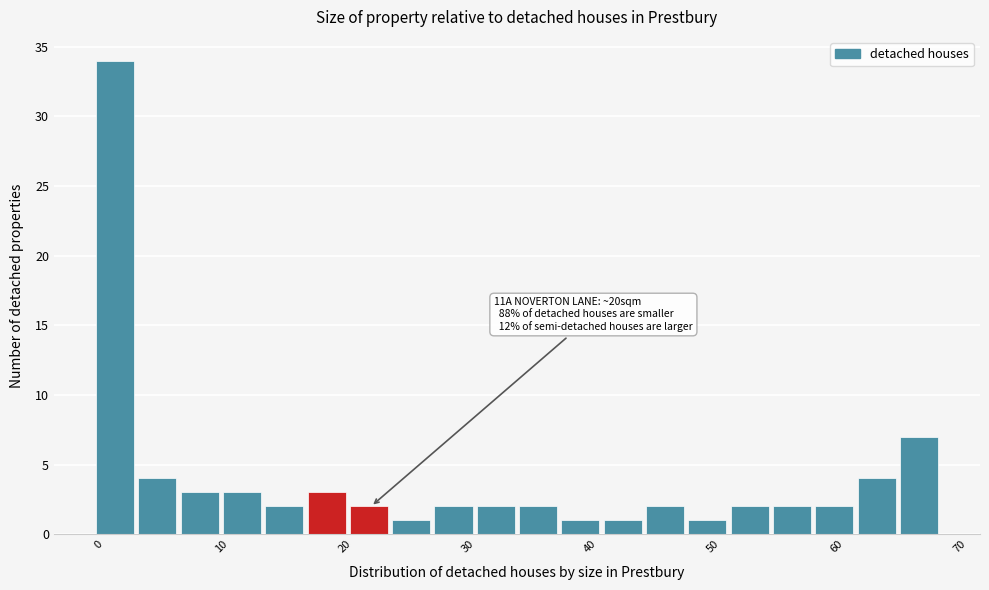

Around what value on the x-axis is the tallest bar? Give the approximate position of its centre, as read against the axis.

1